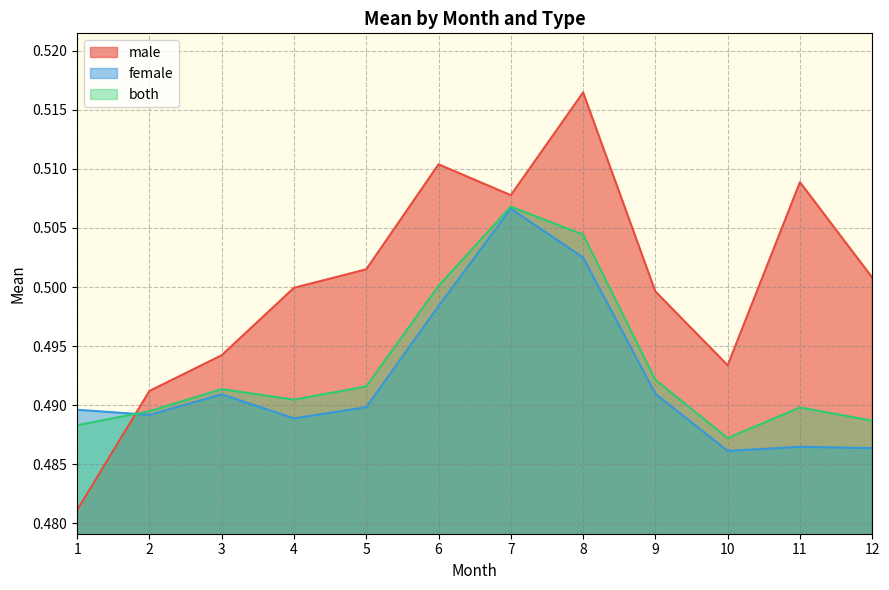

How many male values are between 0 and 1?

12